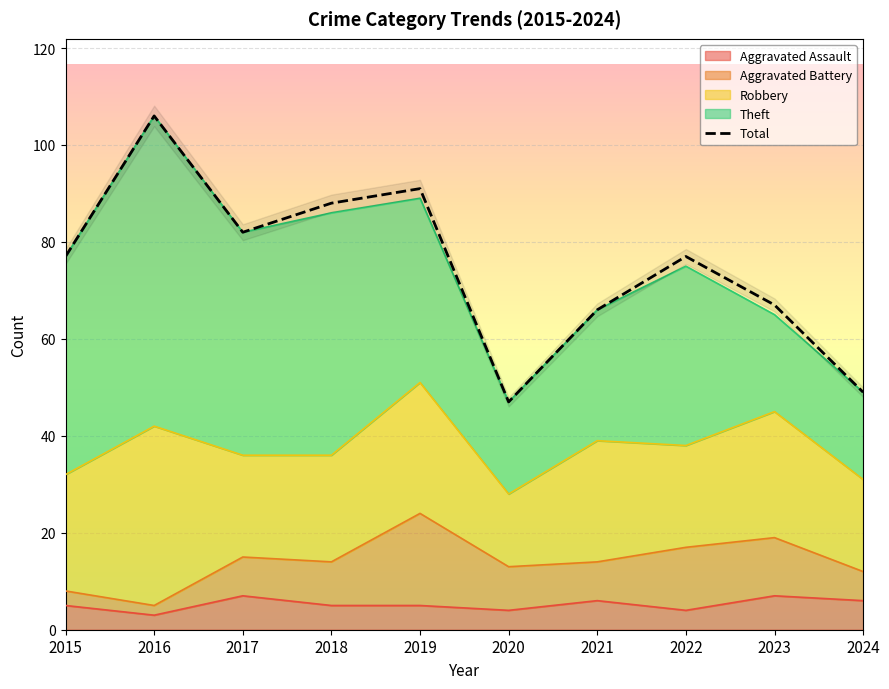

Where is the first local maximum?

2016